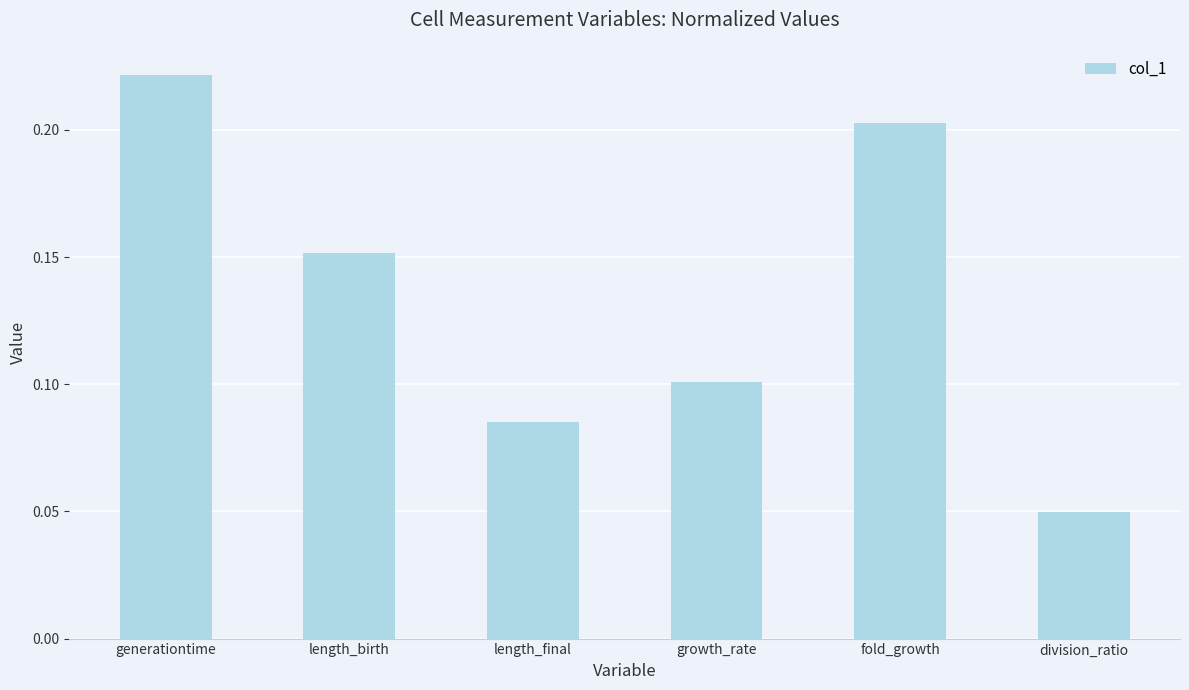

Which label corresponds to the largest value in the chart?

generationtime